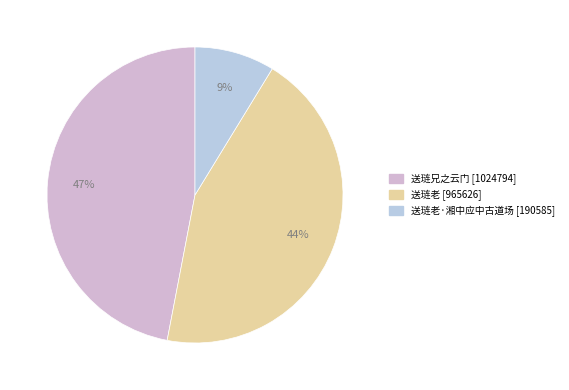

Rank the categories by value from lowest to highest.

送琏老·湘中应中古道场, 送琏老, 送琏兄之云门